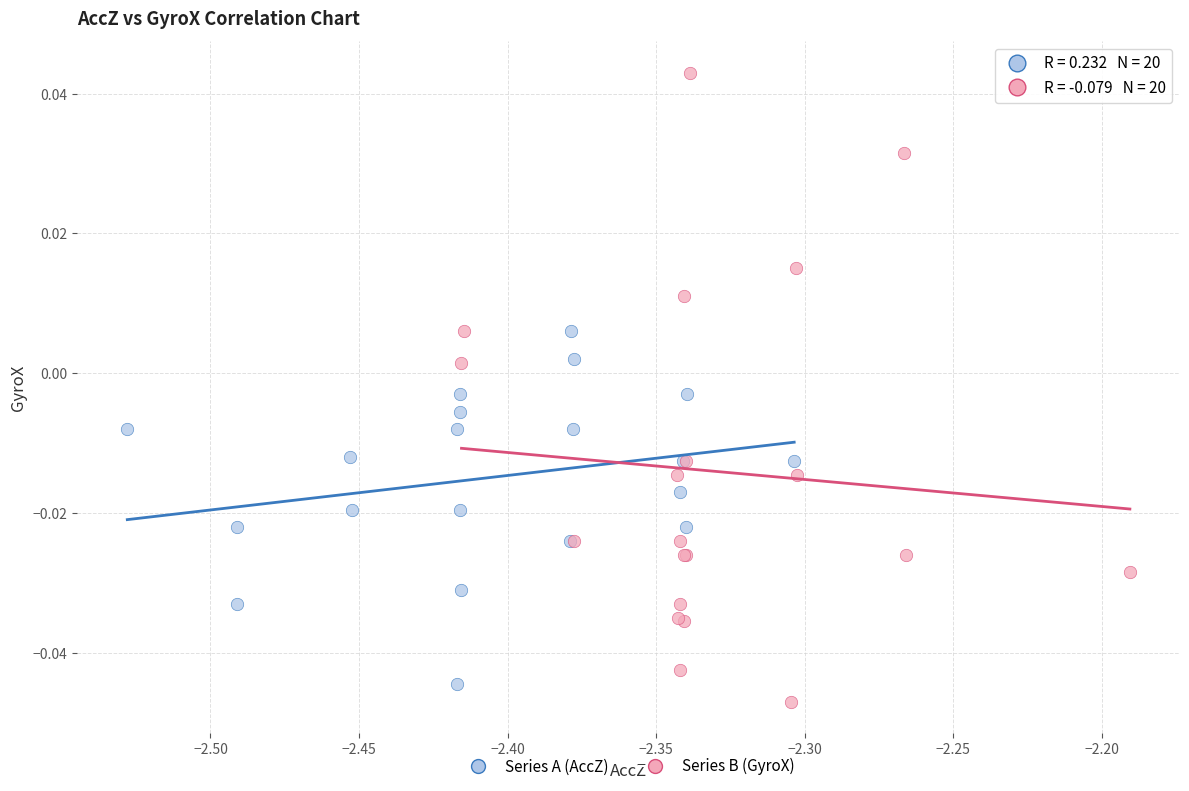

Which series reaches the maximum Y coordinate?

Series B (GyroX)